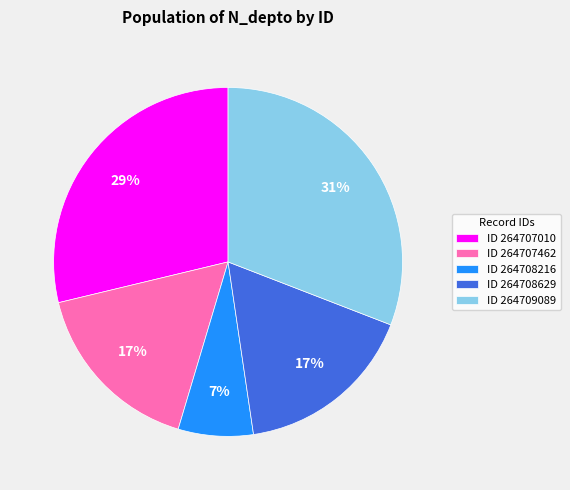

True or false: ID 264708629 accounts for 3% of the total.

False